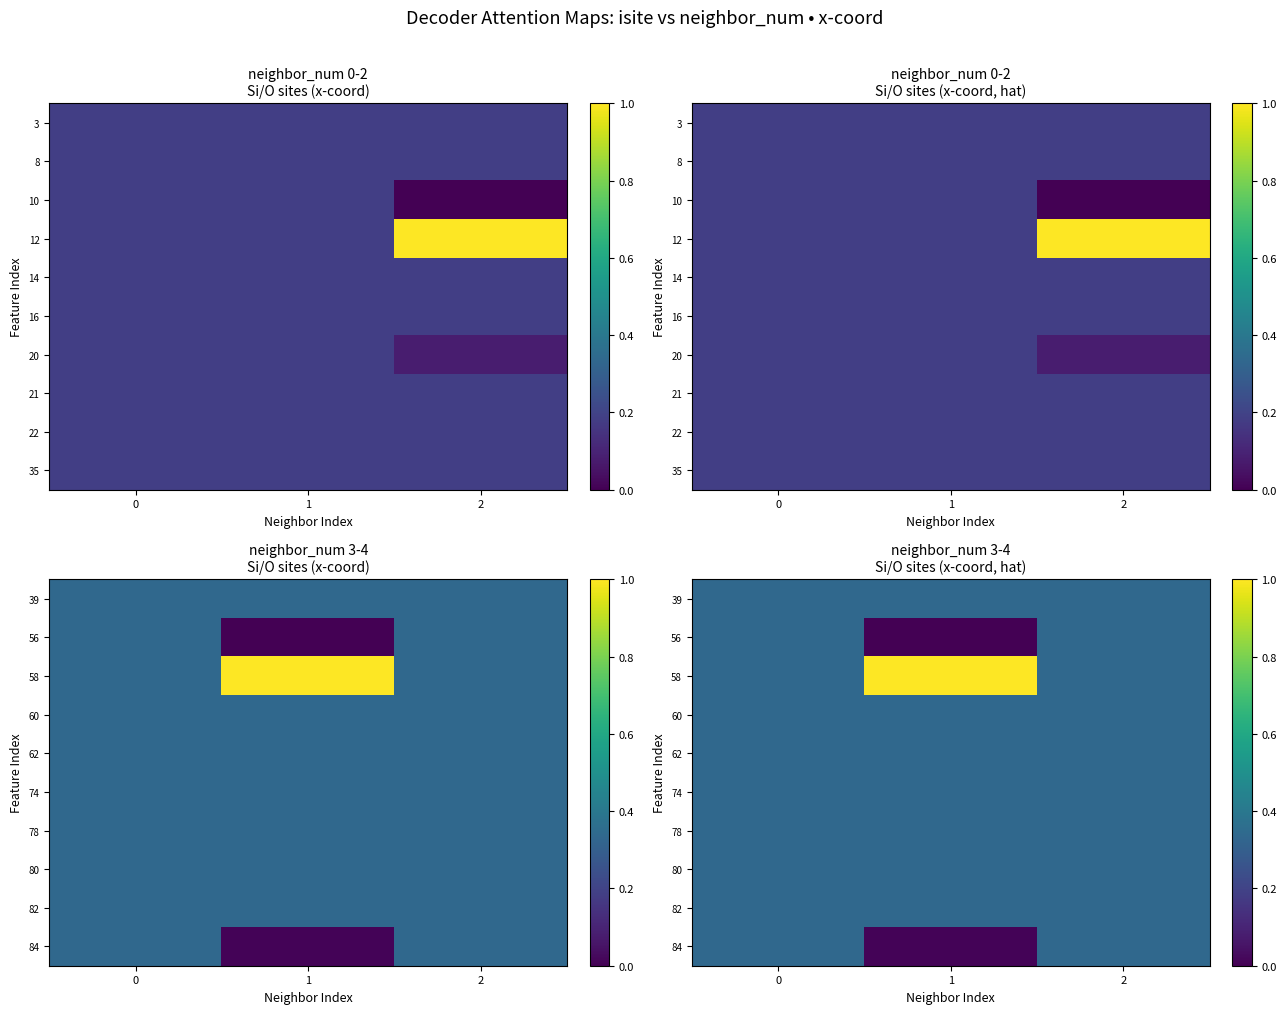

What value does the 62 series have at 0?

0.3